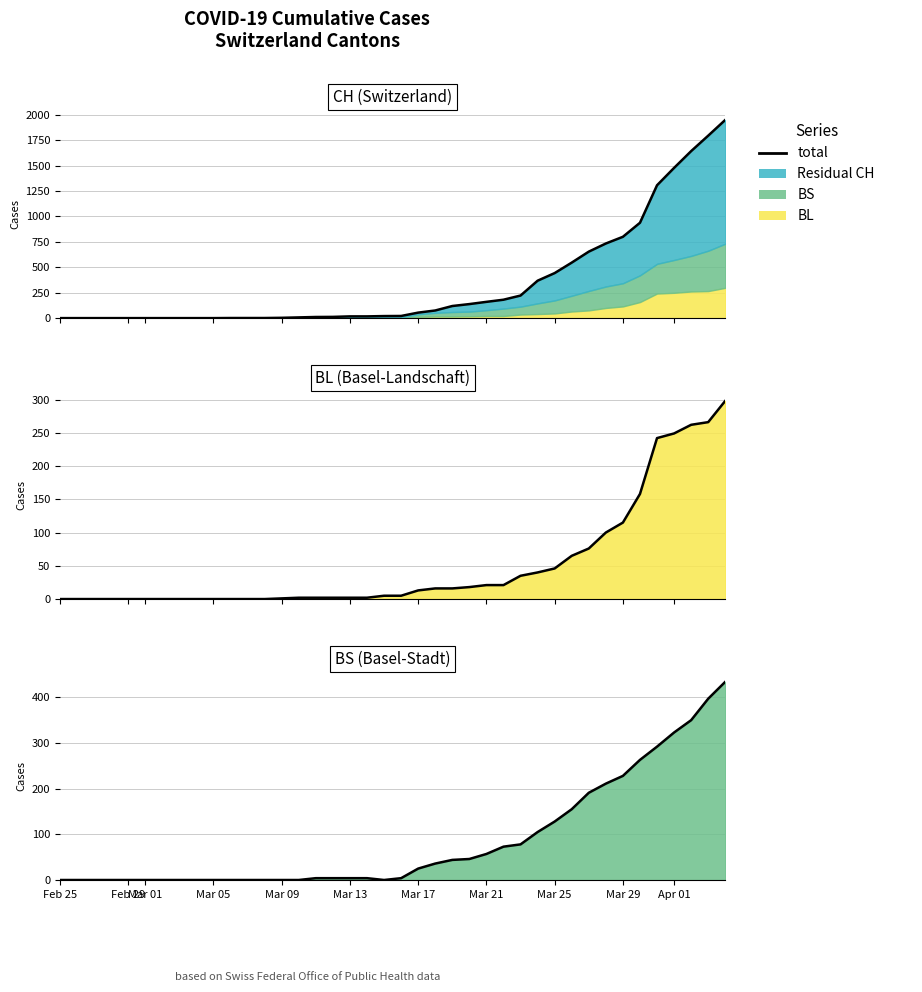

Count the number of values greater than 4.

19